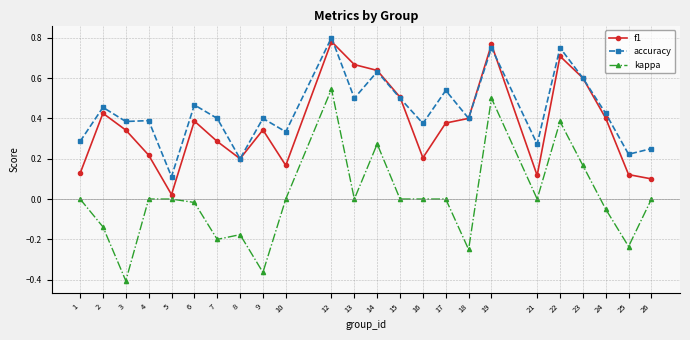

The kappa series shows -0.6 at 4. True or false?

False